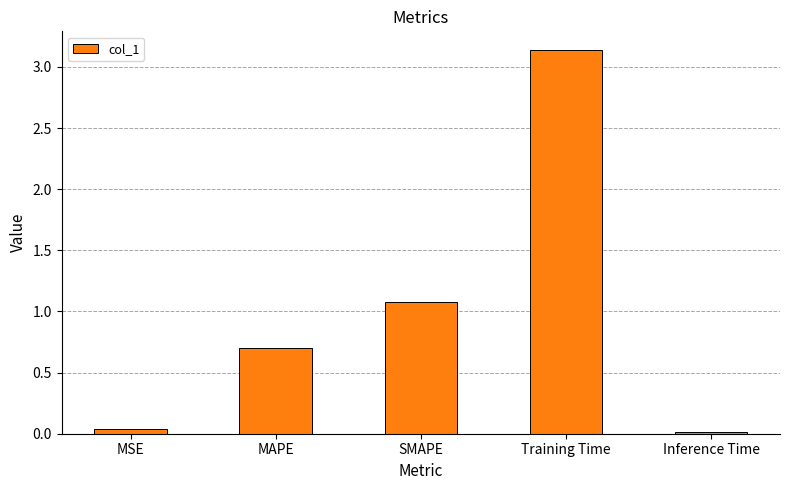

How many bars are there in total?

5